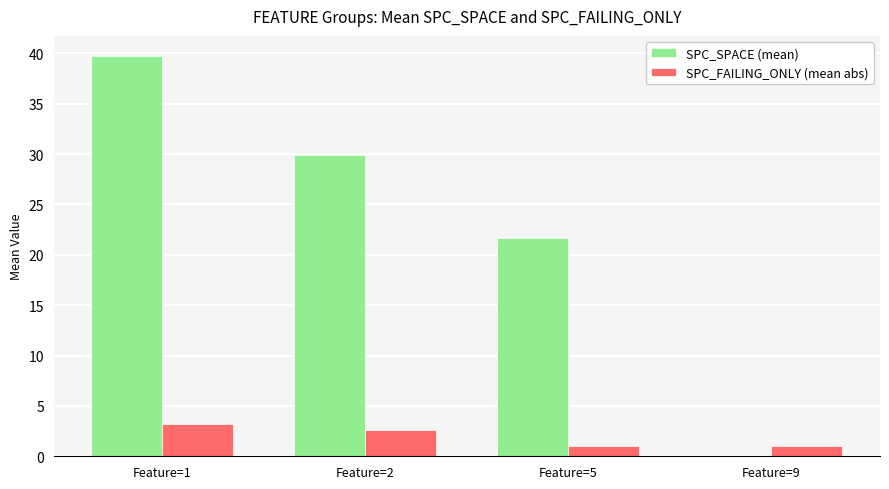

Reading left to right, extract all data points from this chart.

SPC_SPACE (mean): 39.8	29.9	21.7	0.0
SPC_FAILING_ONLY (mean abs): 3.2	2.6	1.0	1.0